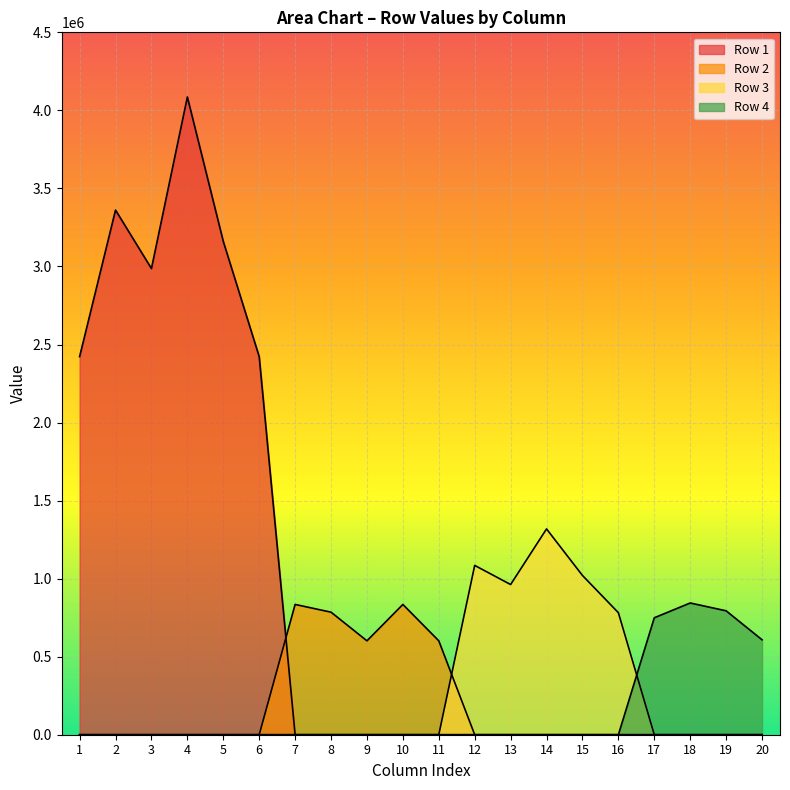

Does the chart display data point markers on the line(s)?

No